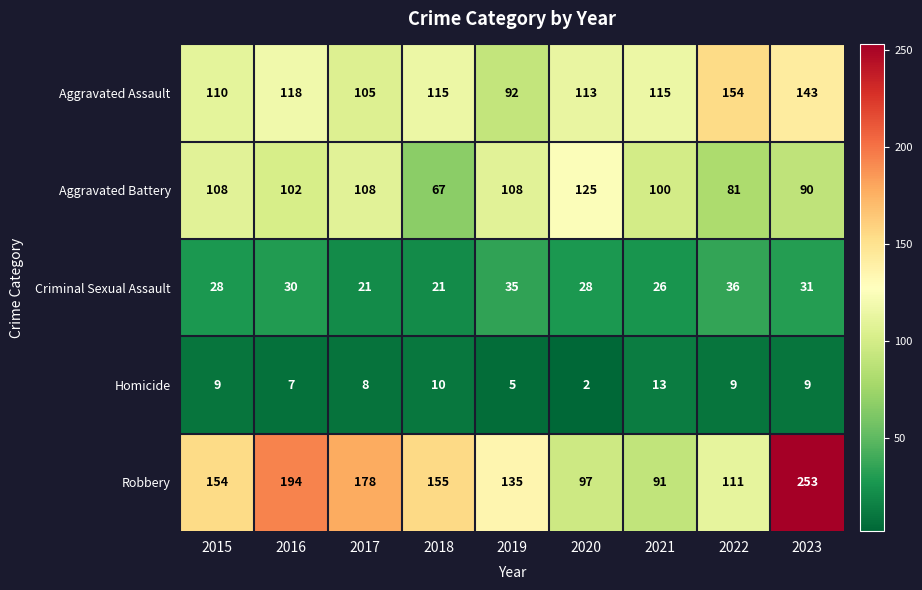

Which series has the widest spread of values?

Robbery